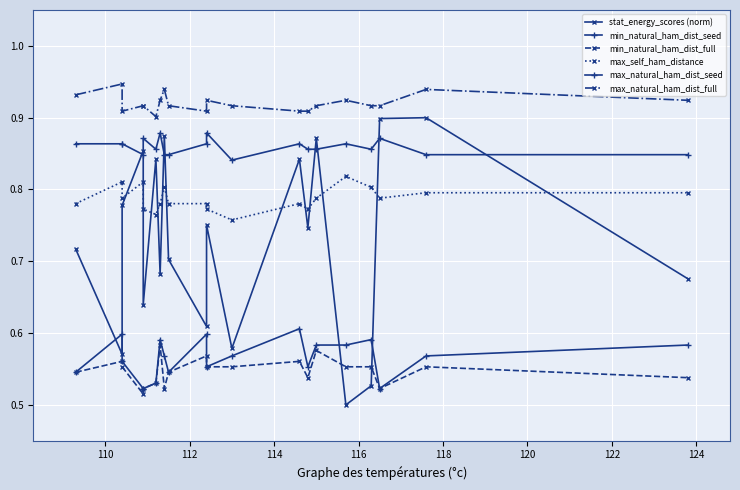

What position from the left is 110?

2